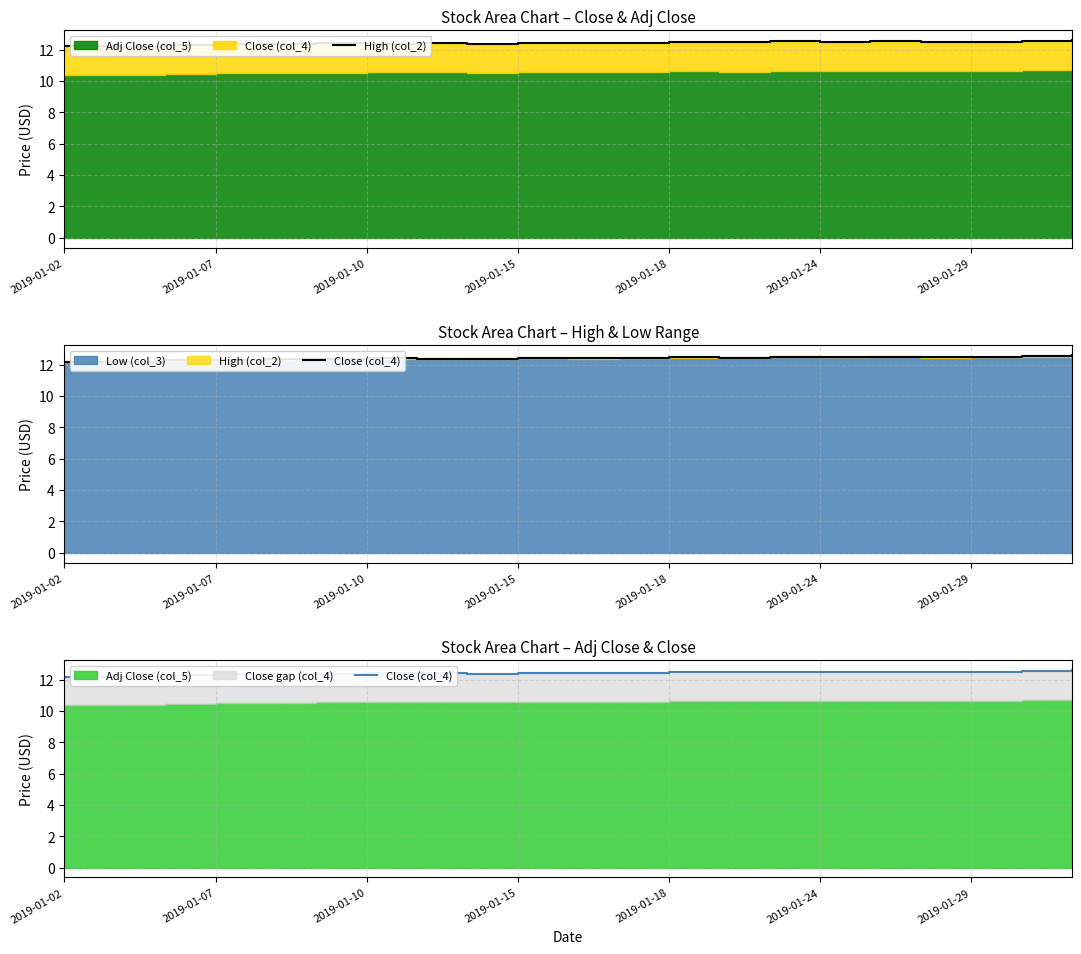

What is the total value across all series at 10?

24.8